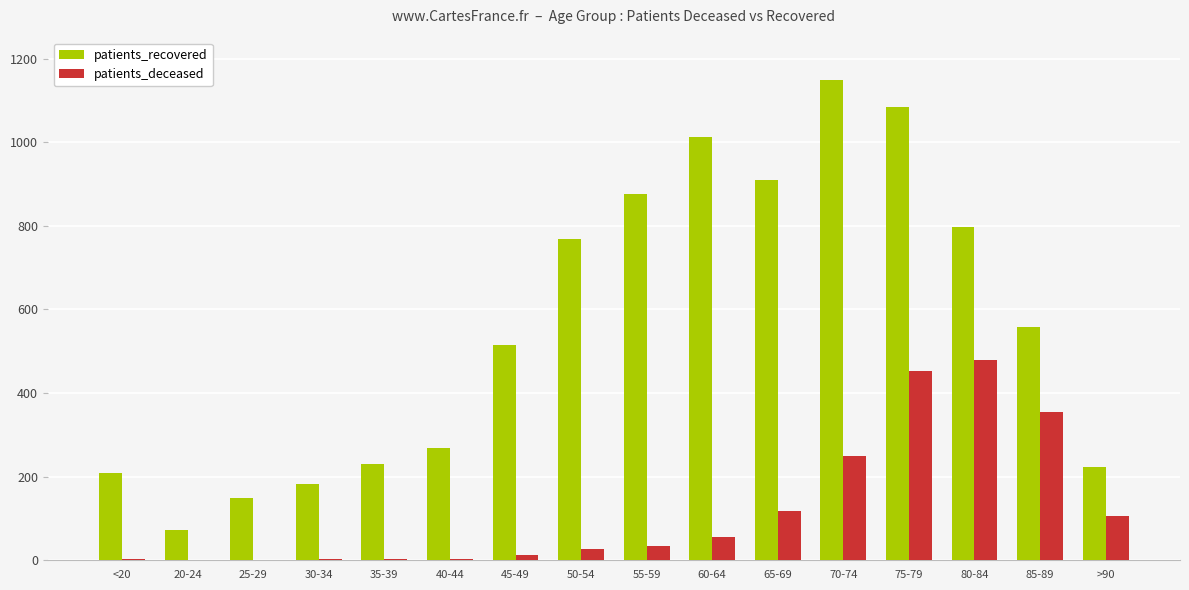

What is the highest value of the patients_recovered series?

1148